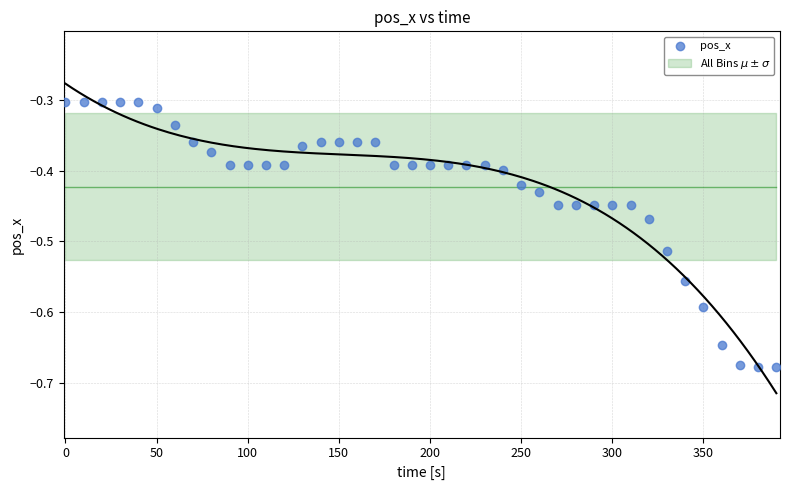

What is the range of Y values (max minus min)?

0.4